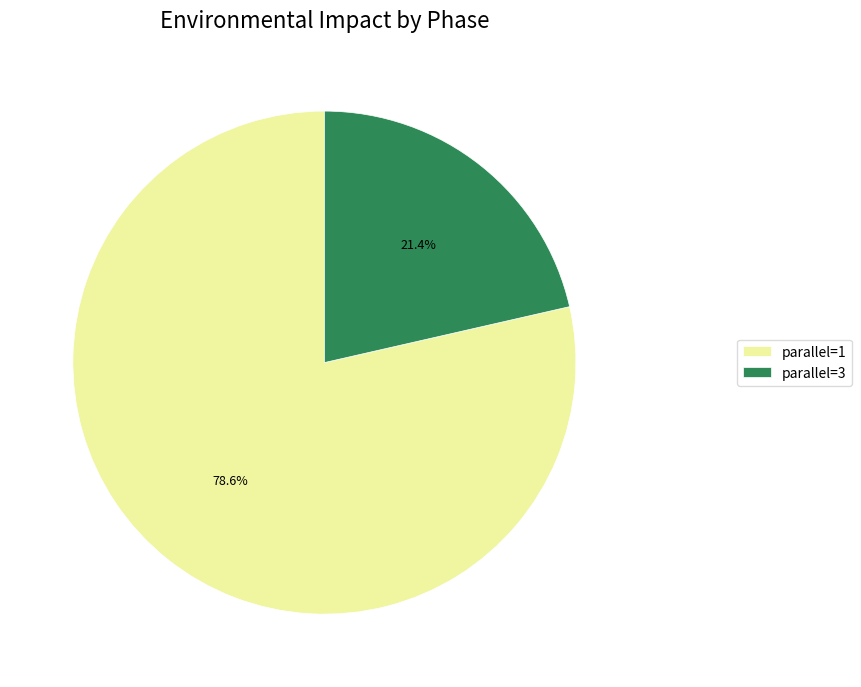

Count the number of slices in the pie.

2